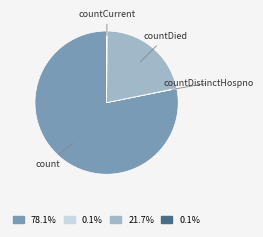

Is there any slice that represents more than half of the pie?

Yes